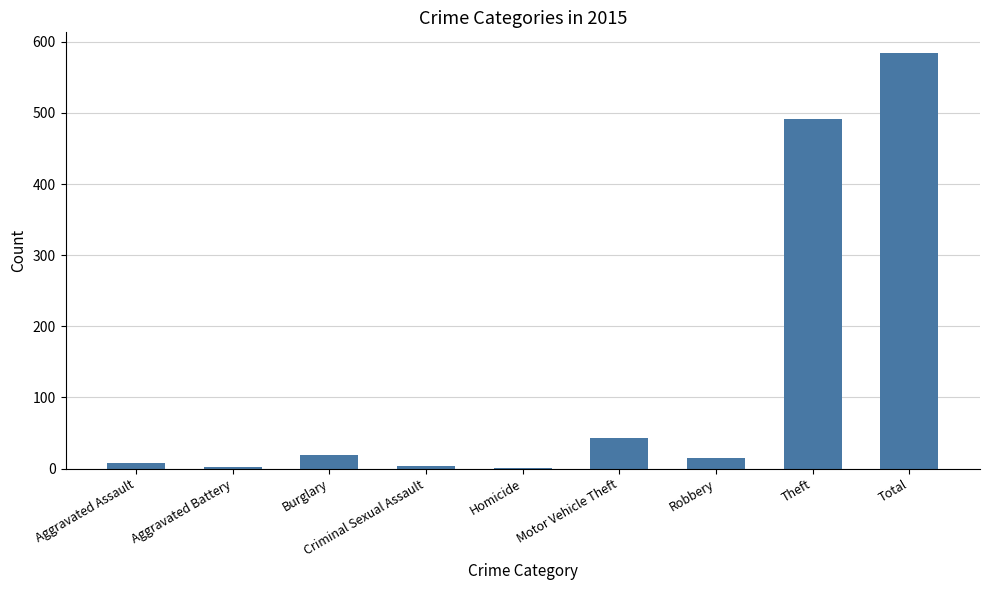

What is the change in value from Robbery to Total?

+569